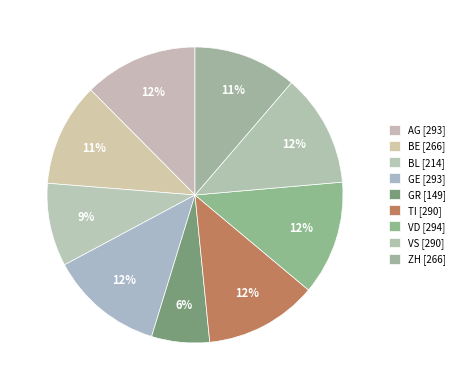

To the nearest percent, what is the average slice percentage?

11%